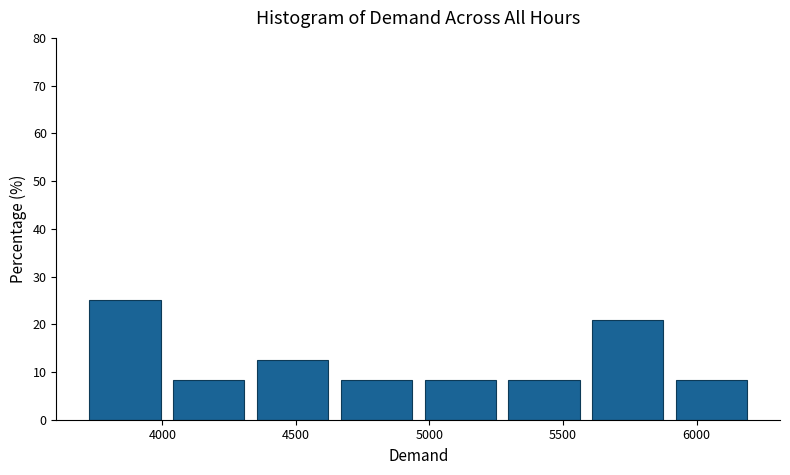

Reading left to right, transcribe this chart: for each bar, give the range it covers on the x-axis and its height. Neither the bar edges nor the heights are printed on the chart, so give them approximately, as read against the axes.

3700 to 4000: 25
4000 to 4350: 8
4350 to 4650: 13
4650 to 4950: 8
4950 to 5250: 8
5250 to 5600: 8
5600 to 5900: 21
5900 to 6200: 8